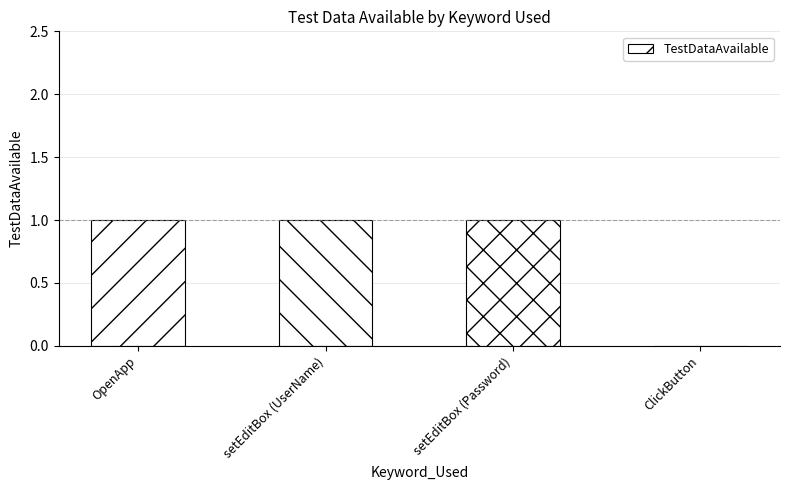

What is the sum of all values?

3